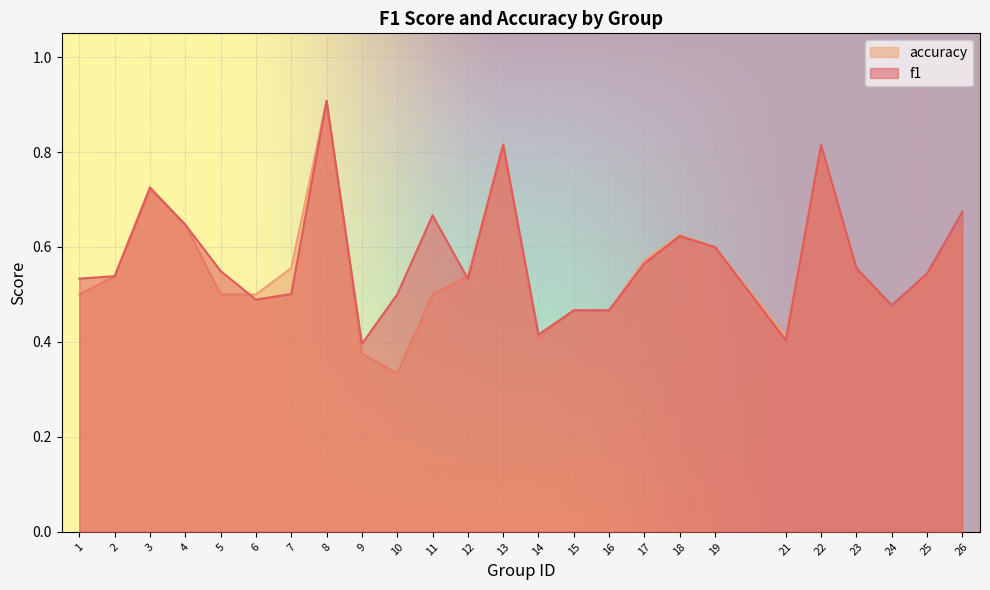

At 17, list the series in order from smallest to largest.

f1, accuracy